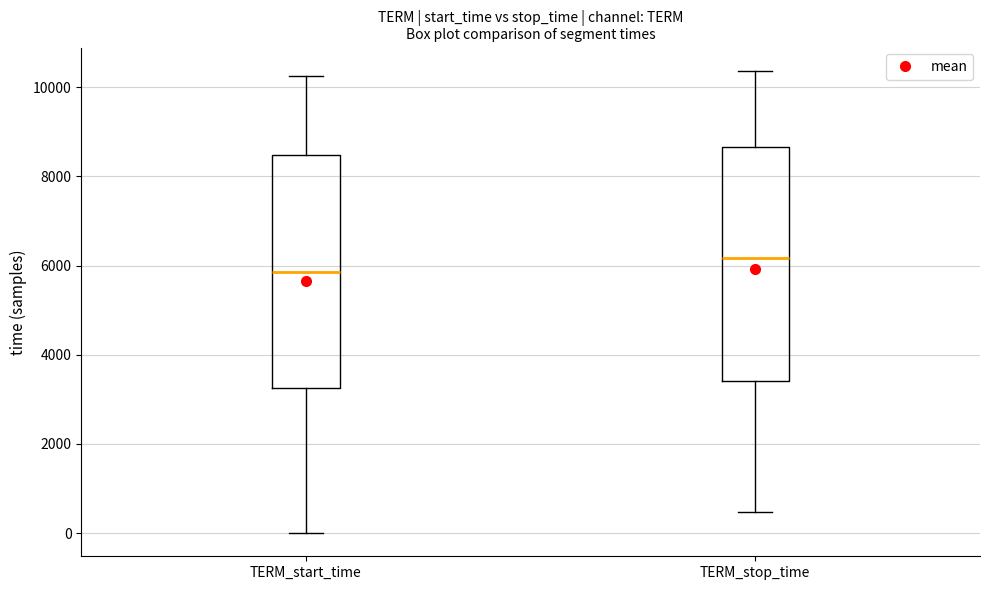

Reading left to right, read every box against the y-axis: the position of its median line, the range the box covers, and the ends of its whiskers. The values are not printed on the chart, so give them approximately, as read against the axis.

TERM_start_time: median 5800, box 3200 to 8400, whiskers 0 to 10200
TERM_stop_time: median 6200, box 3400 to 8600, whiskers 400 to 10400